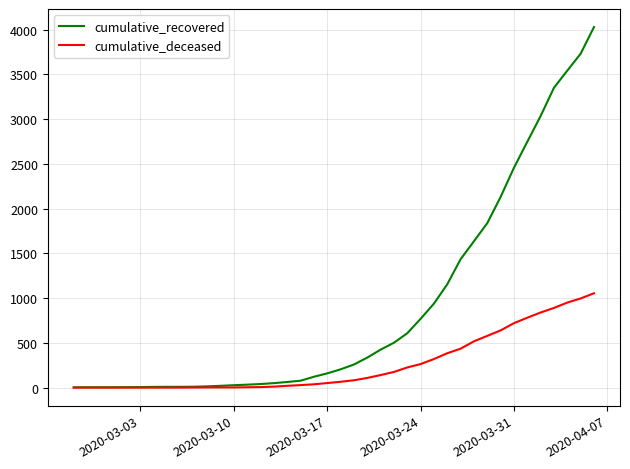

Rank the series by their maximum value, from highest to lowest.

cumulative_recovered, cumulative_deceased